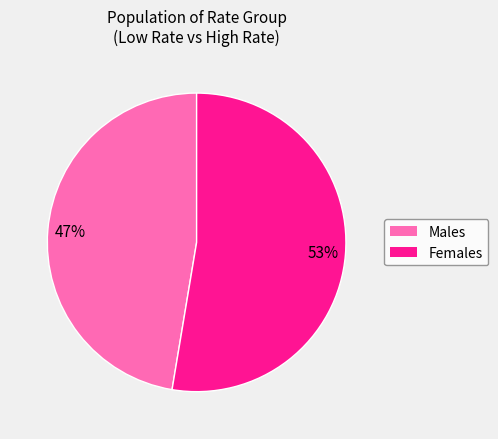

Does any single category account for the majority?

Yes